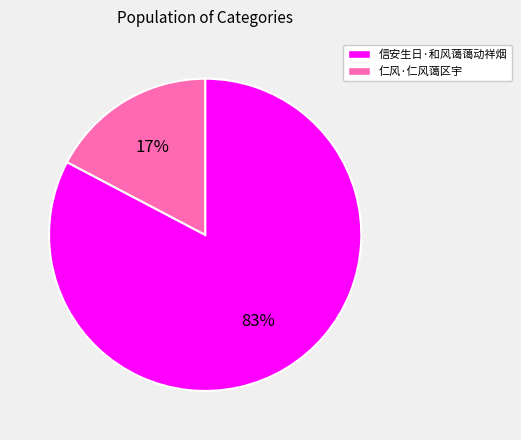

Which category has the biggest portion of the pie?

信安生日·和风蔼蔼动祥烟